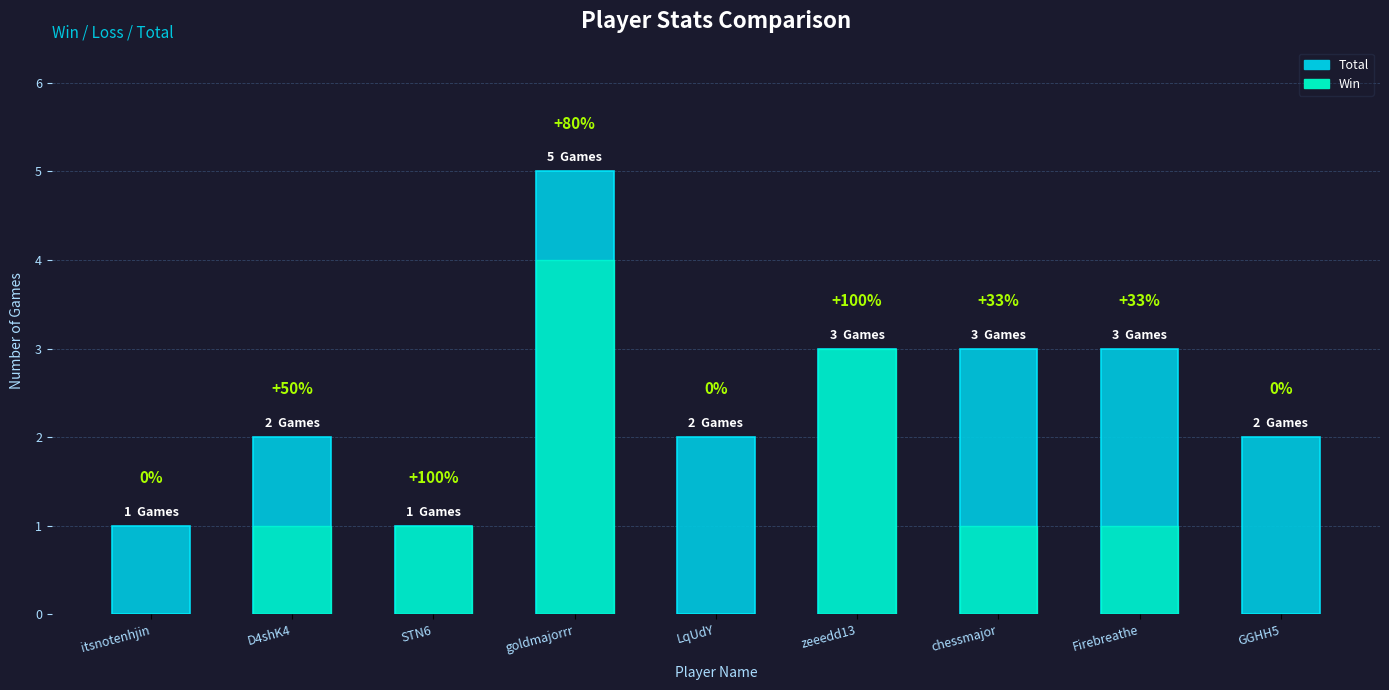

Reading left to right, extract all data points from this chart.

Total: 1	2	1	5	2	3	3	3	2
Win: 0	1	1	4	0	3	1	1	0